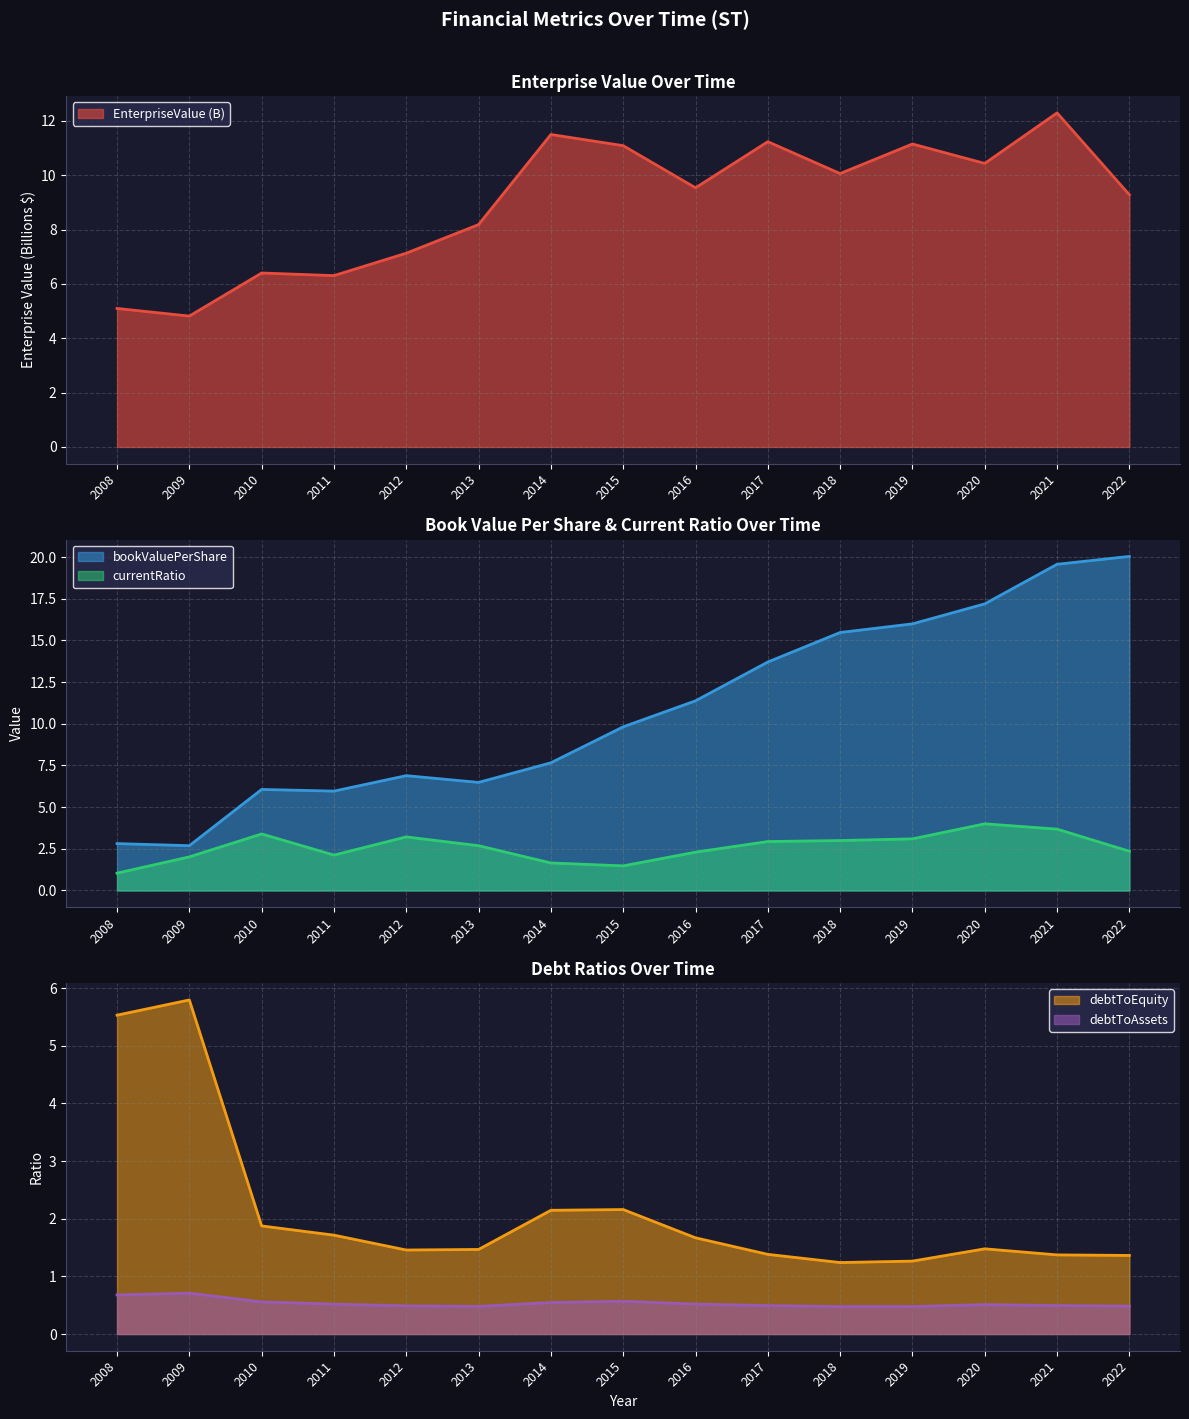

List the labels in order of debtToEquity value, smallest first.

2018, 2019, 2022, 2021, 2017, 2012, 2013, 2020, 2016, 2011, 2010, 2014, 2015, 2008, 2009